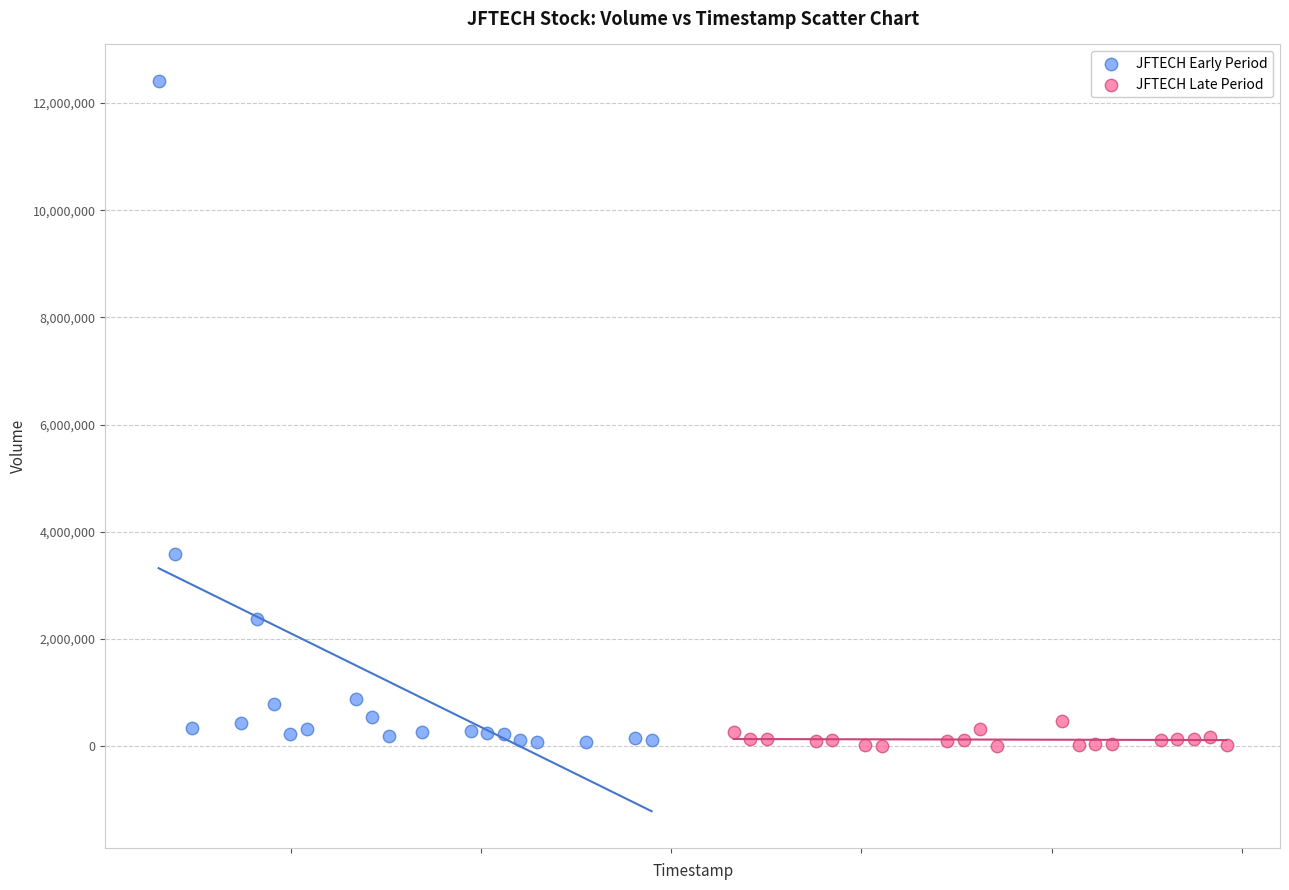

Which series reaches the maximum Y coordinate?

JFTECH Early Period